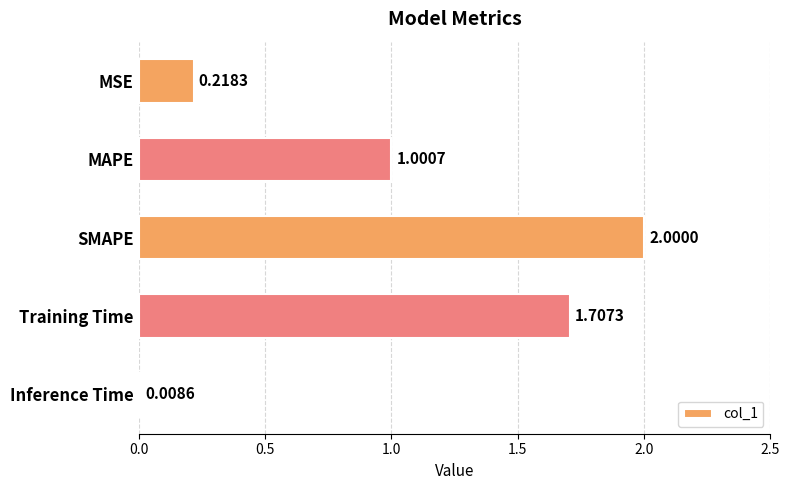

Which category has the highest value across all series?

SMAPE